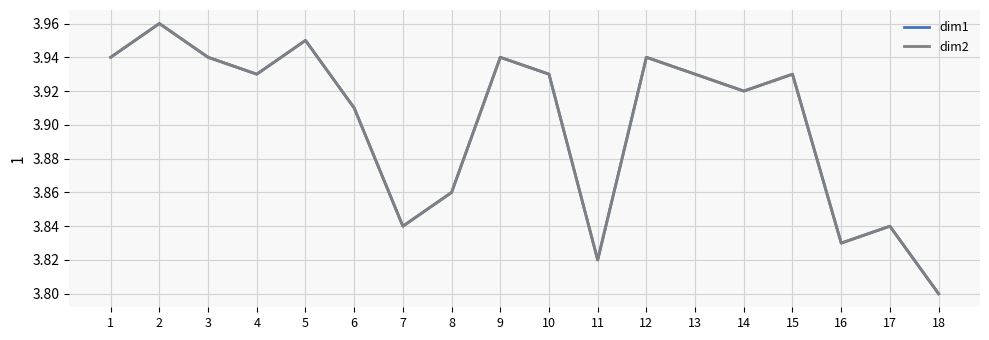

Does the chart have visible grid lines?

Yes